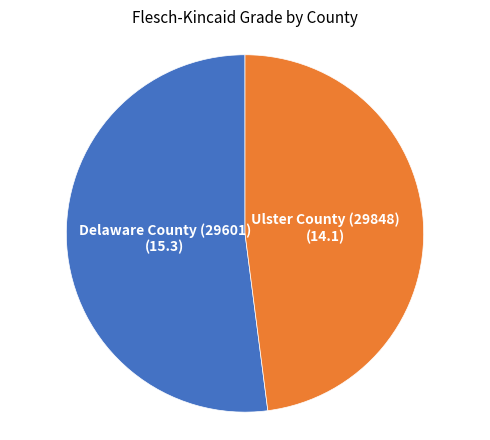

Does any single category account for the majority?

Yes